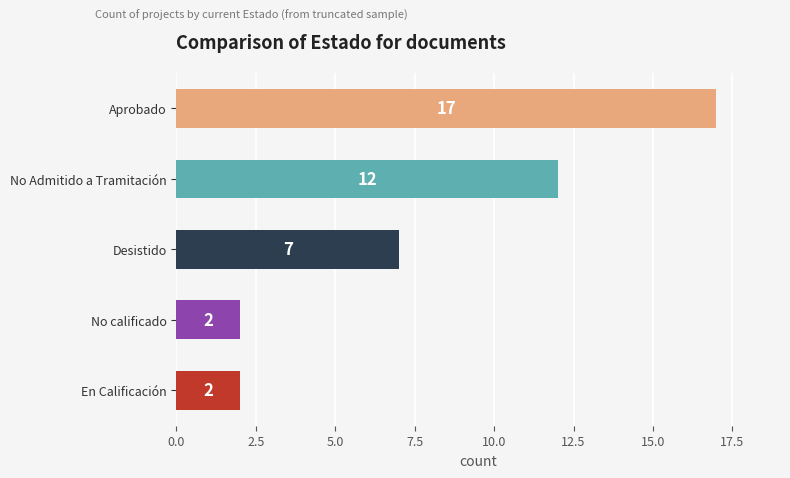

Count the values in the range 2 to 12.

4